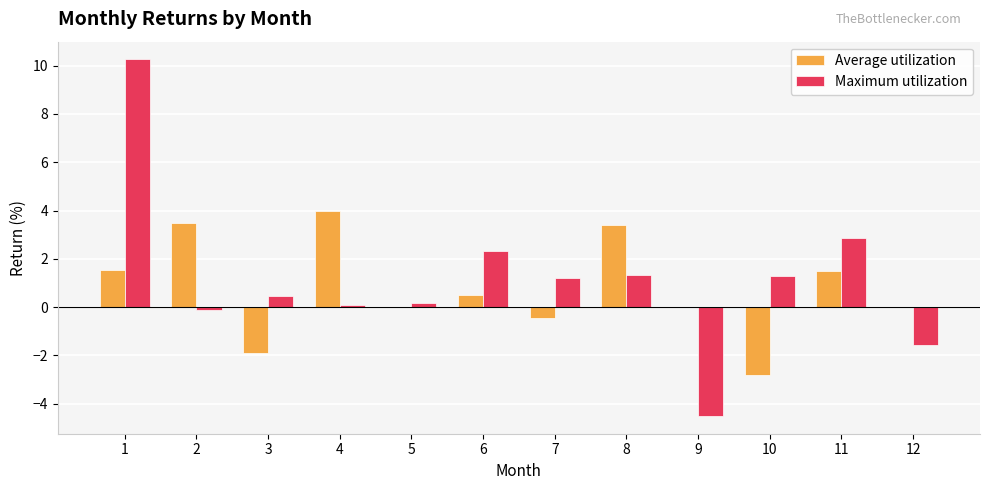

How many groups of bars are there?

12